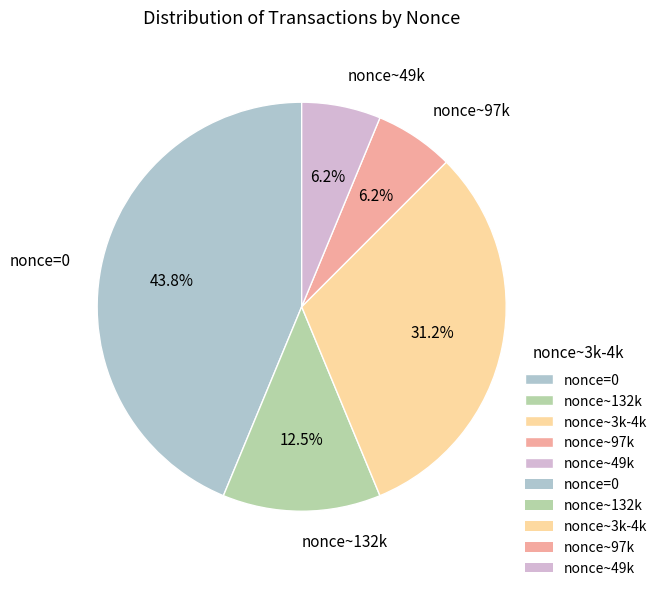

Which slice is the largest?

nonce=0